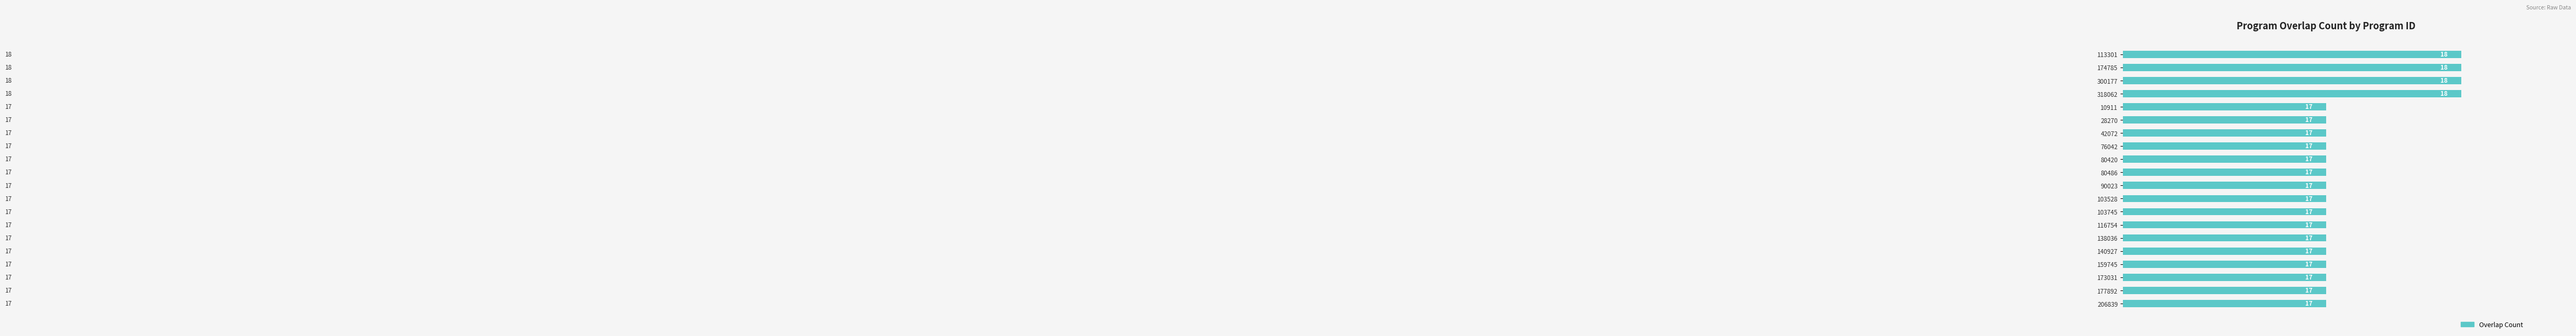

Approximately how many times larger is the value at 174785 compared to 159745?

1.1